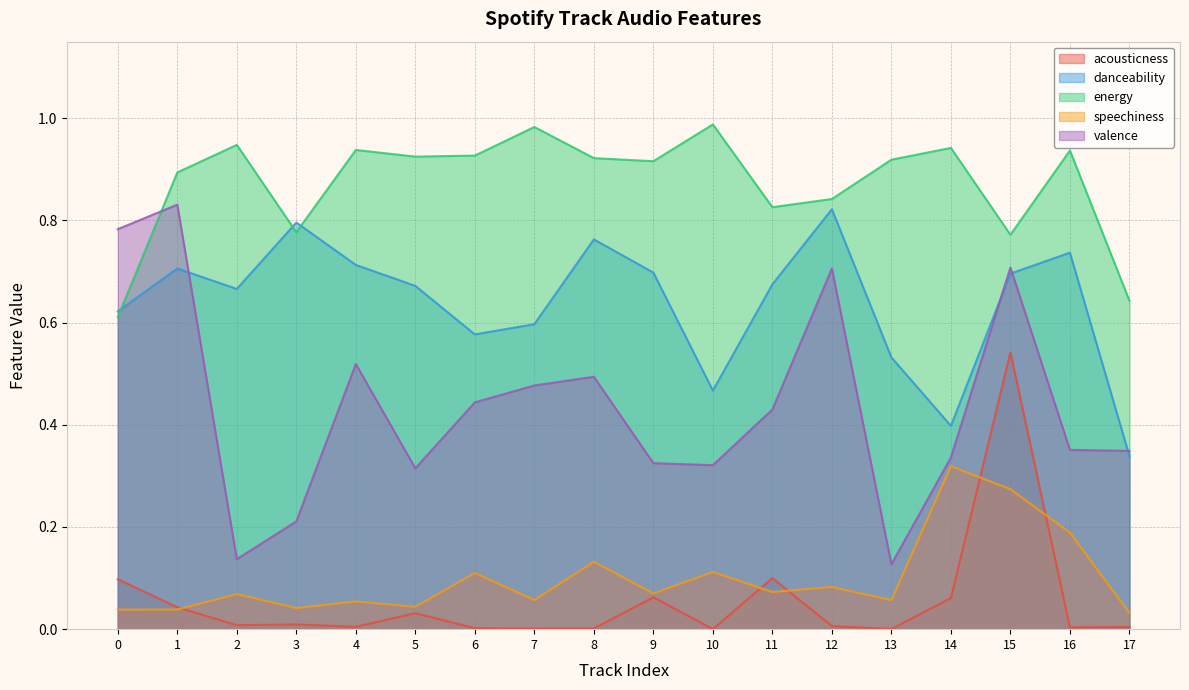

How many distinct data groups are displayed?

5